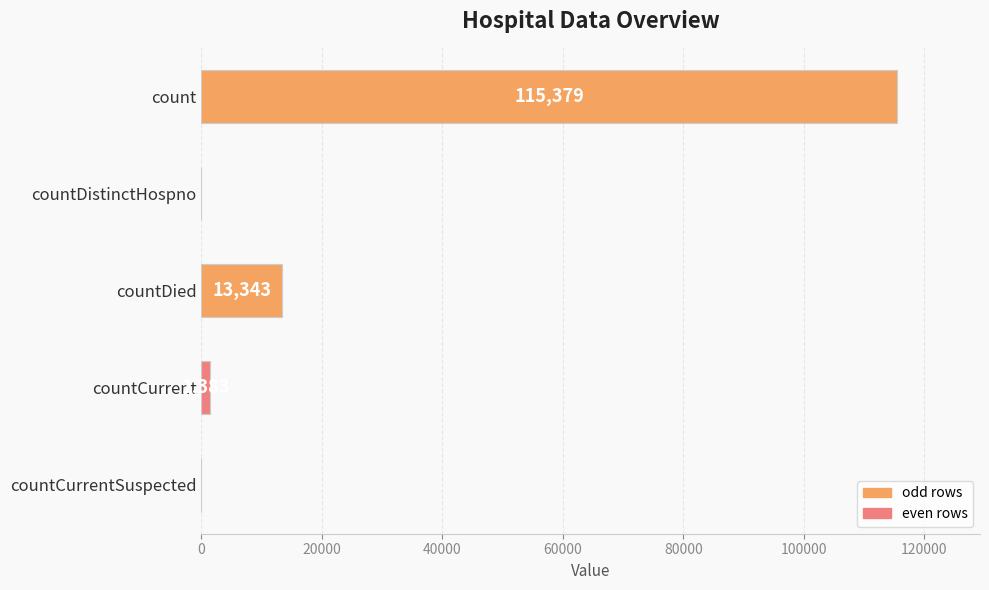

Are the bars grouped side by side (vs. stacked)?

No